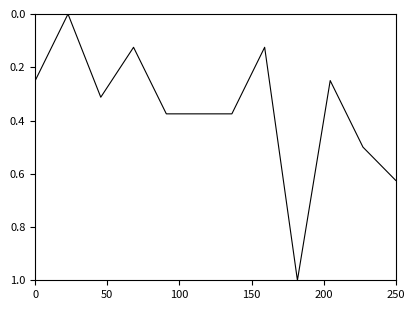

What is the maximum value shown in the chart?

1.0